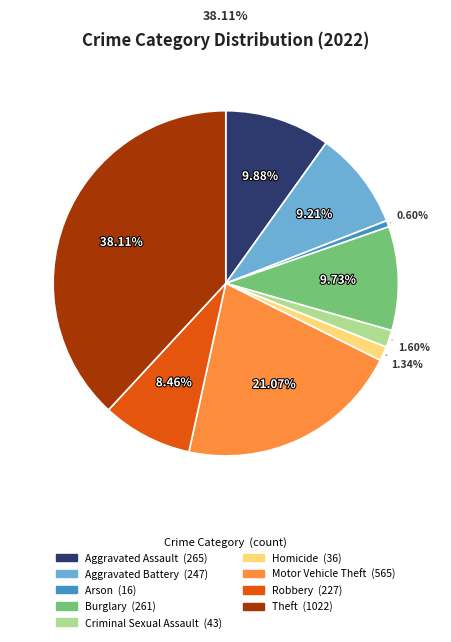

True or false: Criminal Sexual Assault accounts for 11% of the total.

False